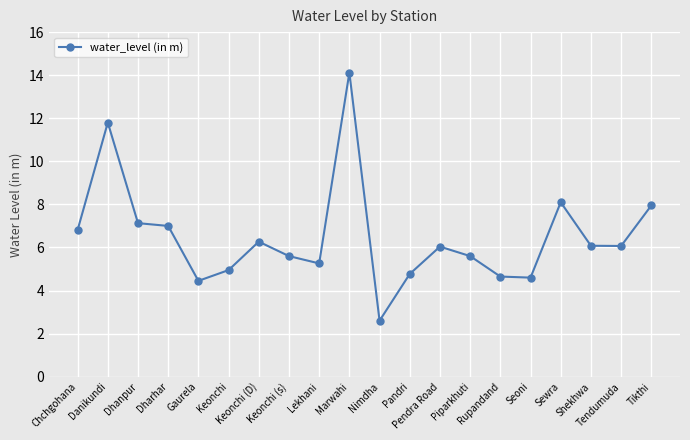

What is the label of the 1st point from the left?

Chchgohana